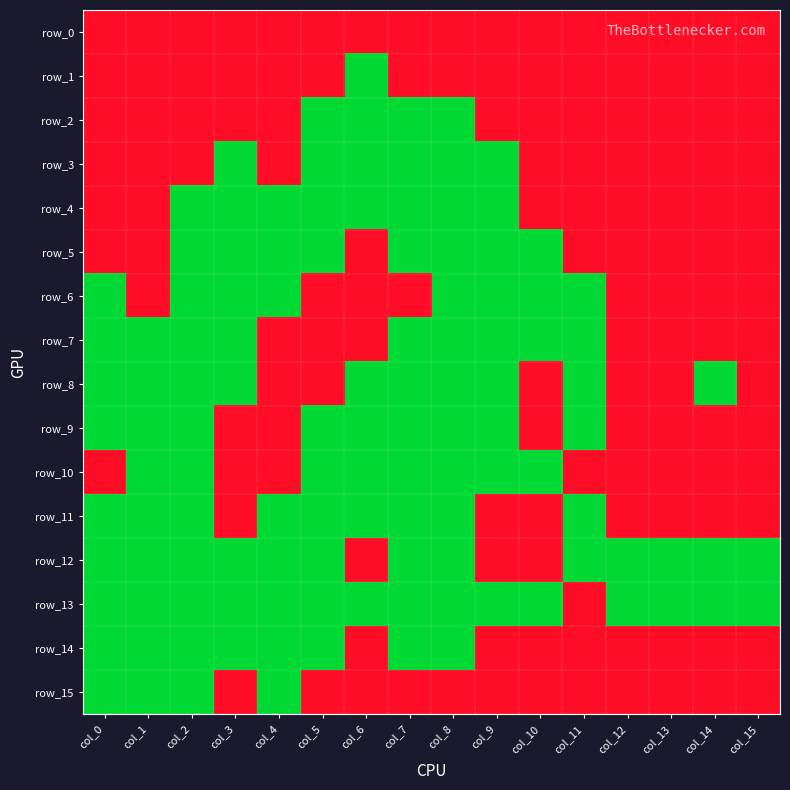

Rank the categories by row_0 value from highest to lowest.

col_0, col_1, col_2, col_3, col_4, col_5, col_6, col_7, col_8, col_9, col_10, col_11, col_12, col_13, col_14, col_15